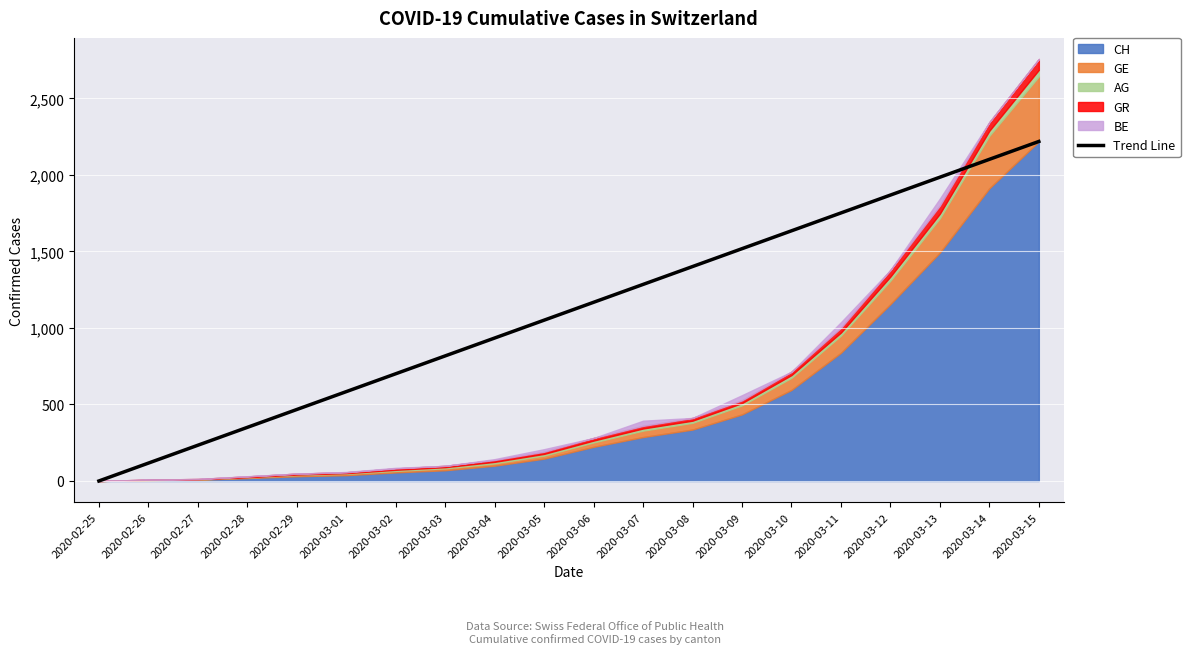

Rank the categories by value from lowest to highest.

2020-02-25, 2020-02-26, 2020-02-27, 2020-02-28, 2020-02-29, 2020-03-01, 2020-03-02, 2020-03-03, 2020-03-04, 2020-03-05, 2020-03-06, 2020-03-07, 2020-03-08, 2020-03-09, 2020-03-10, 2020-03-11, 2020-03-12, 2020-03-13, 2020-03-14, 2020-03-15